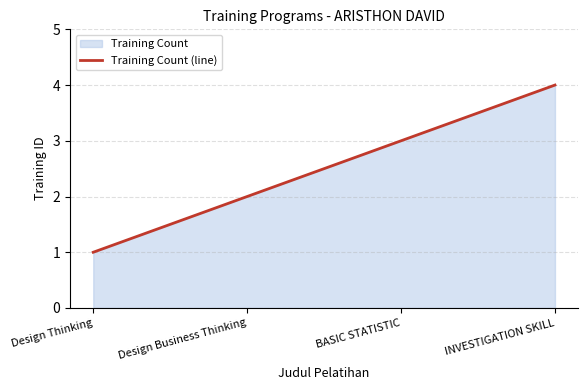

Is it true that the value at BASIC STATISTIC is 3?

True